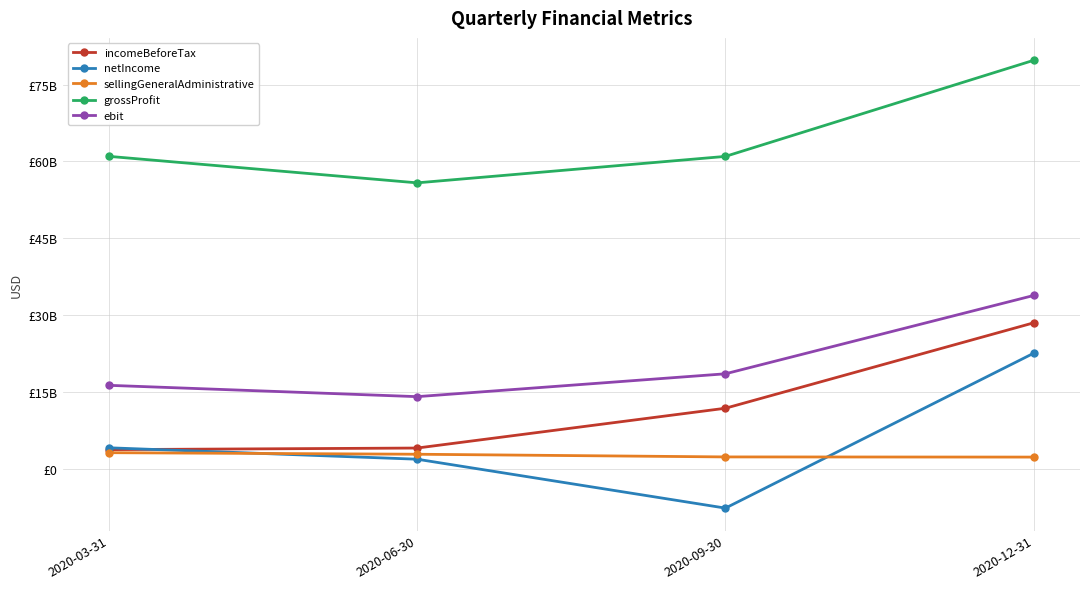

What is the maximum value for sellingGeneralAdministrative?

3105900000